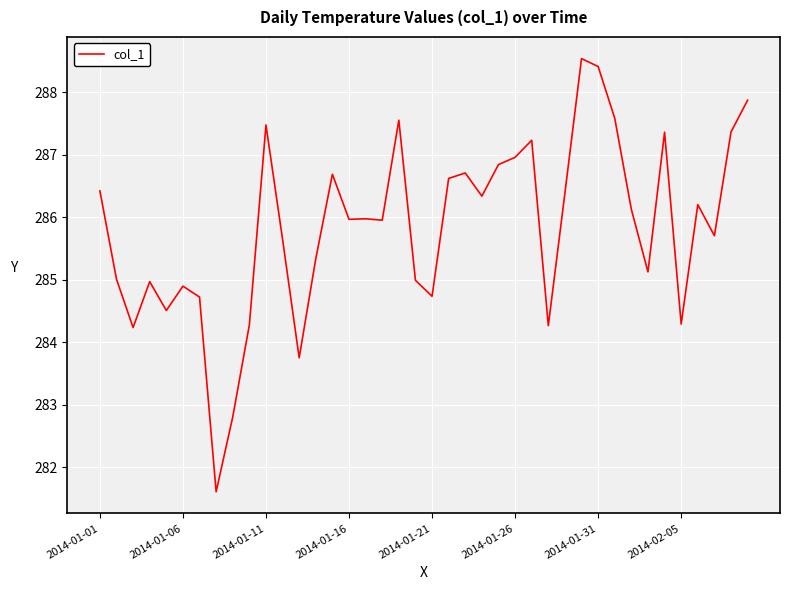

What is the maximum value shown in the chart?

288.5